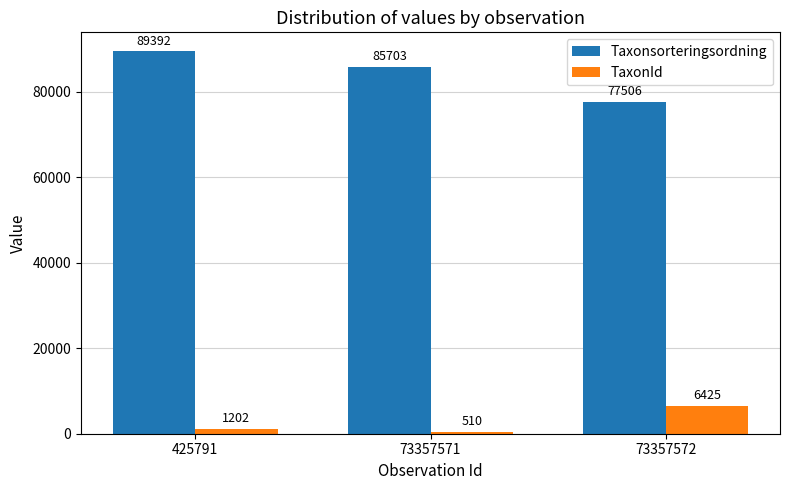

Reading right to left, list all the values displayed in this chart.

Taxonsorteringsordning: 77506	85703	89392
TaxonId: 6425	510	1202